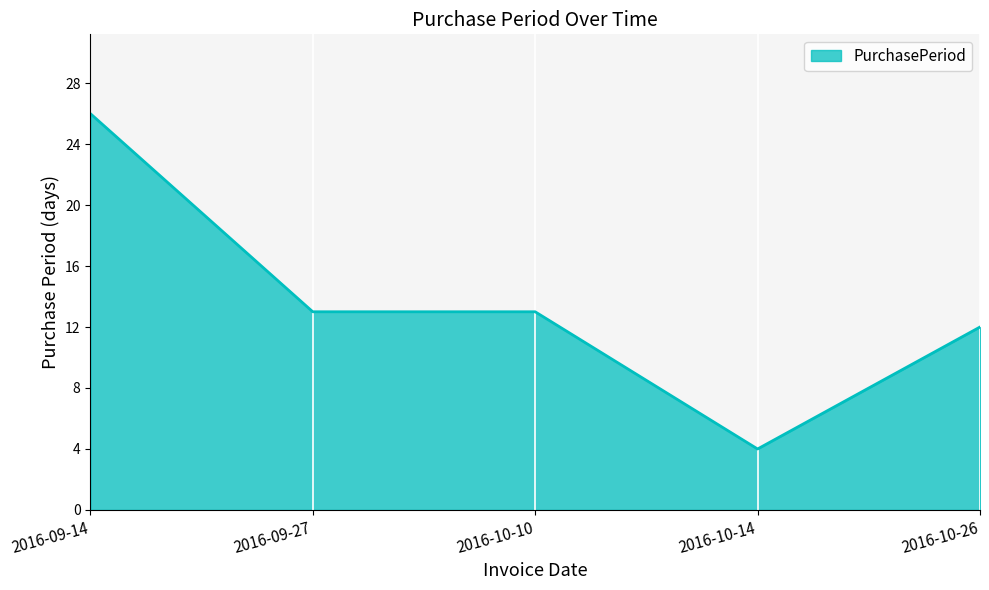

Between 2016-10-10 and 2016-10-14, which is larger?

2016-10-10